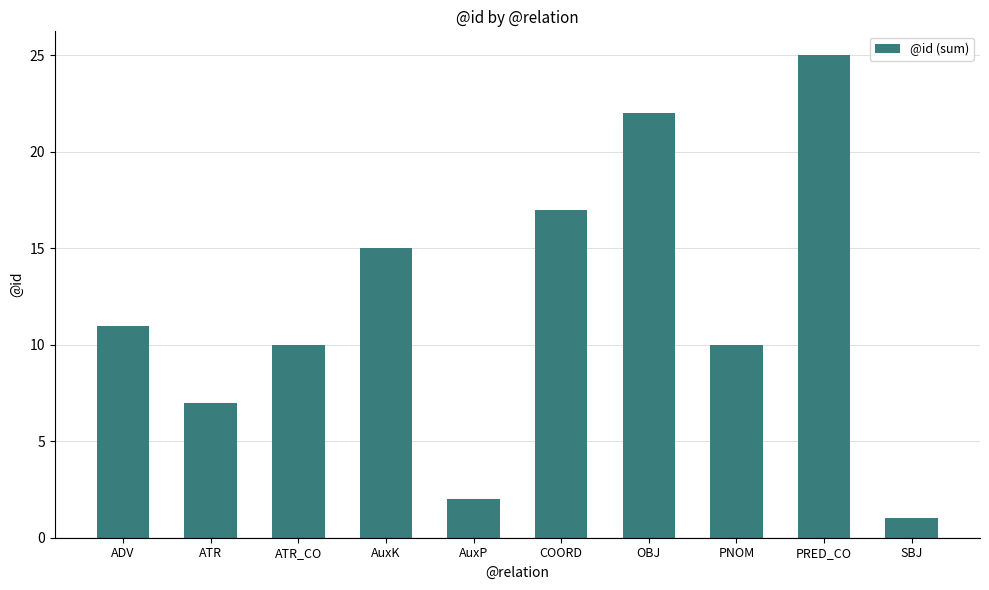

How many data points does each series have?

10